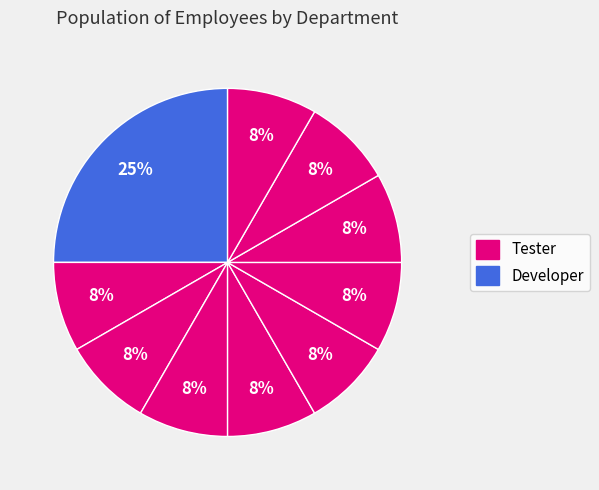

How many segments does this pie chart have?

10